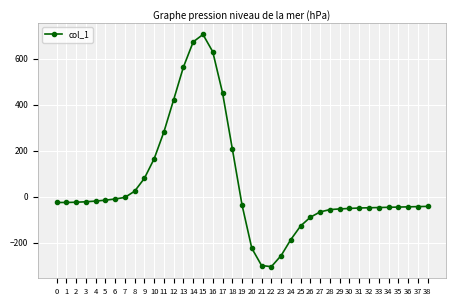

Is it true that the value at 22 is -304?

True